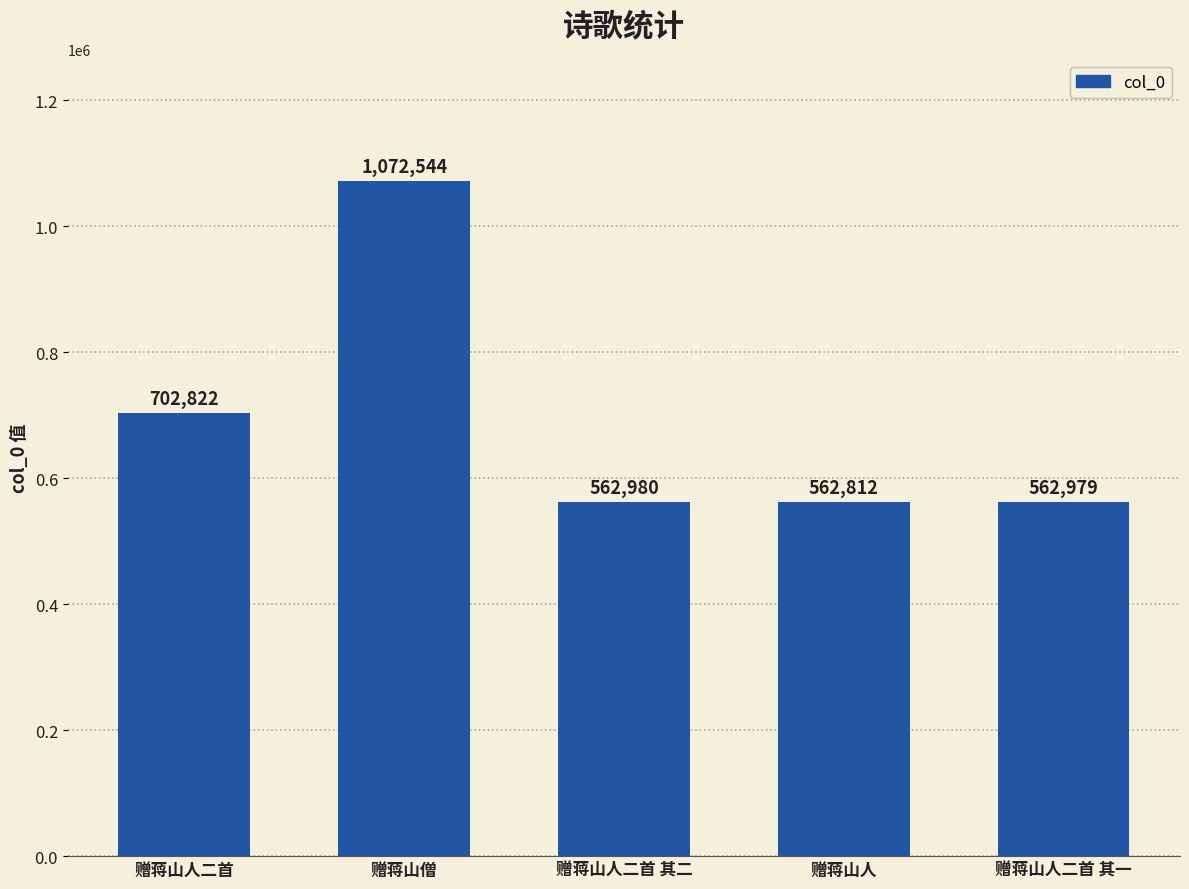

What is the label of the 4th bar from the left?

赠蒋山人